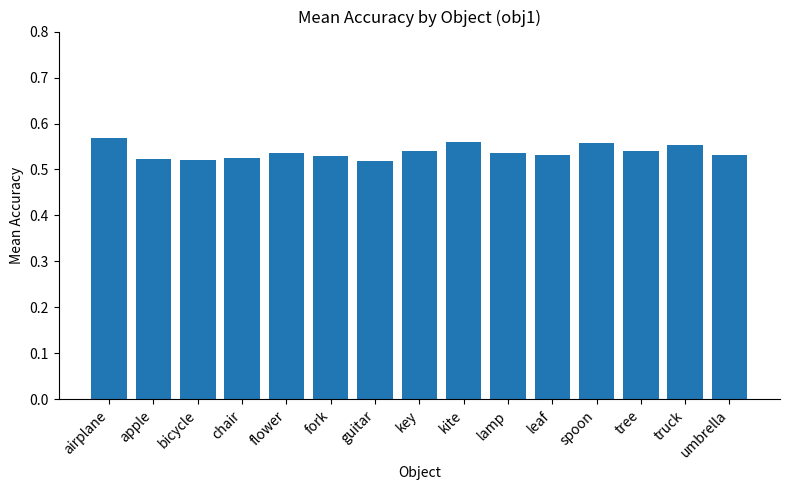

How many values are between 0 and 1?

15